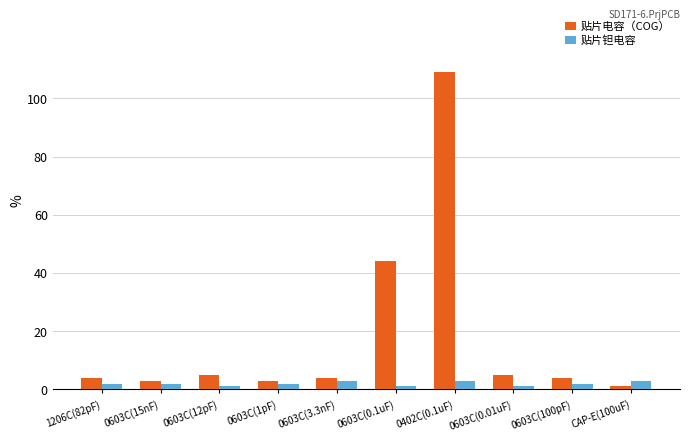

At which category is the sum across all series the highest?

0402C(0.1uF)